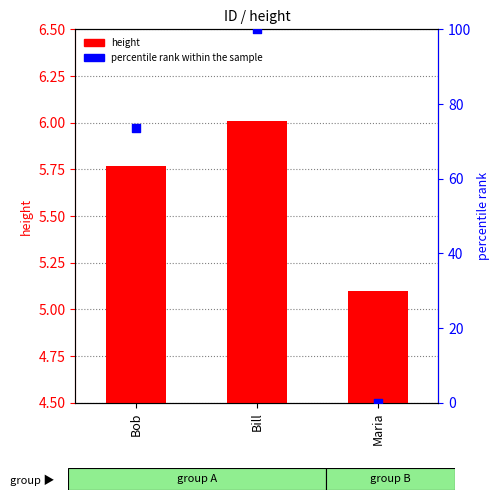

At how many categories does at least one series exceed 18?

2